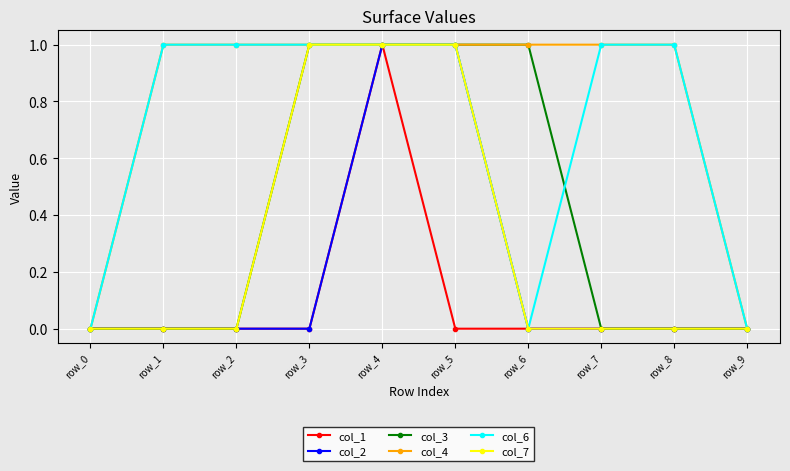

True or false: col_1 has a value of 0 at row_5.

True